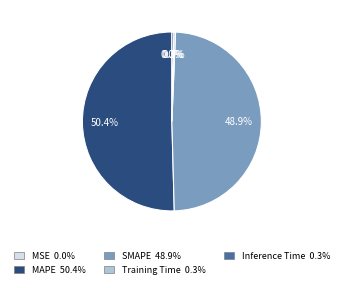

True or false: MAPE accounts for 39% of the total.

False